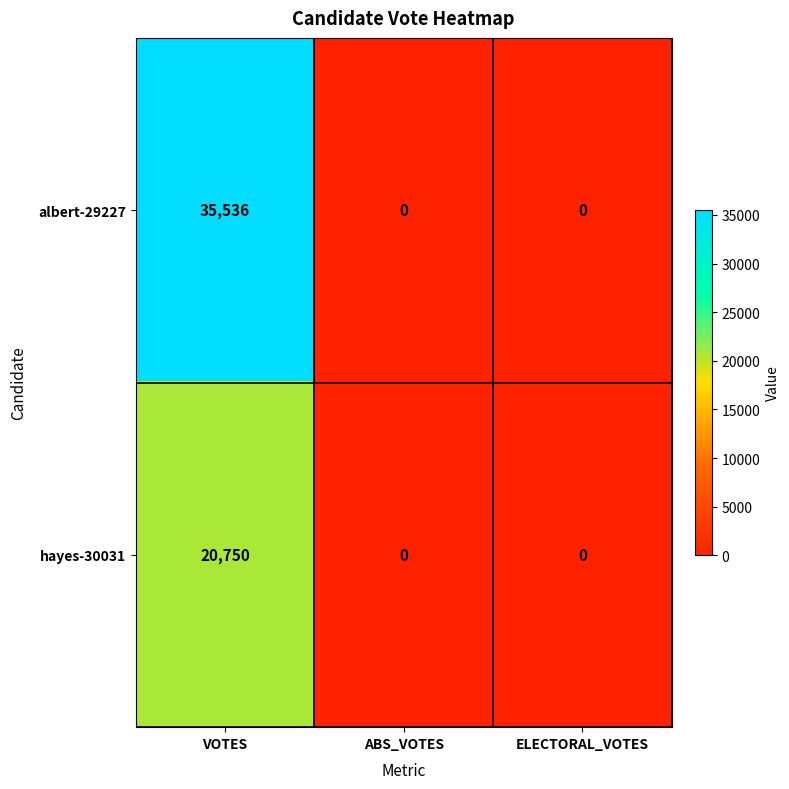

True or false: hayes-30031 has a value of 0 at ABS_VOTES.

True